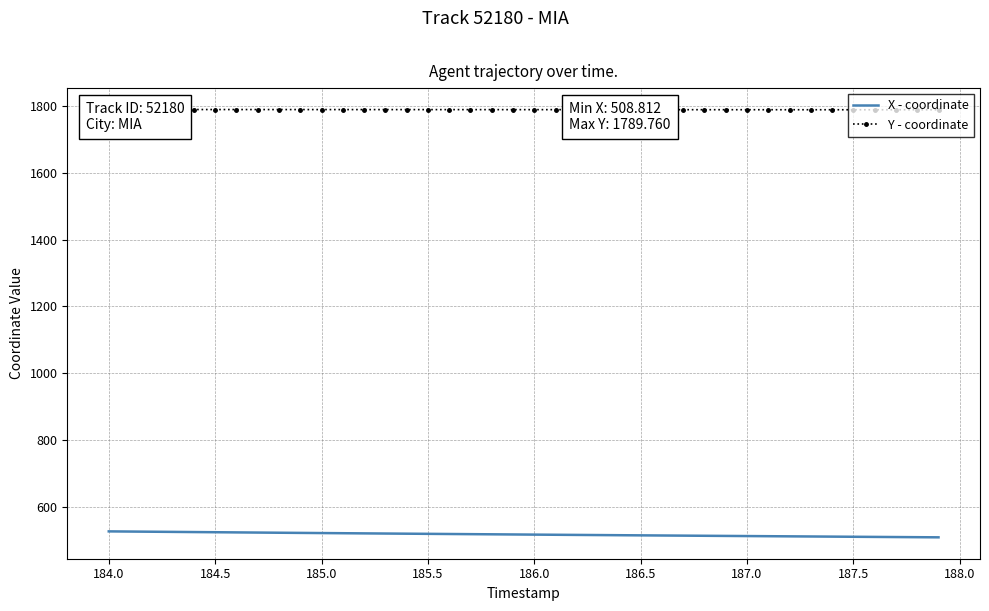

What is the lowest value of the X - coordinate series?

508.8